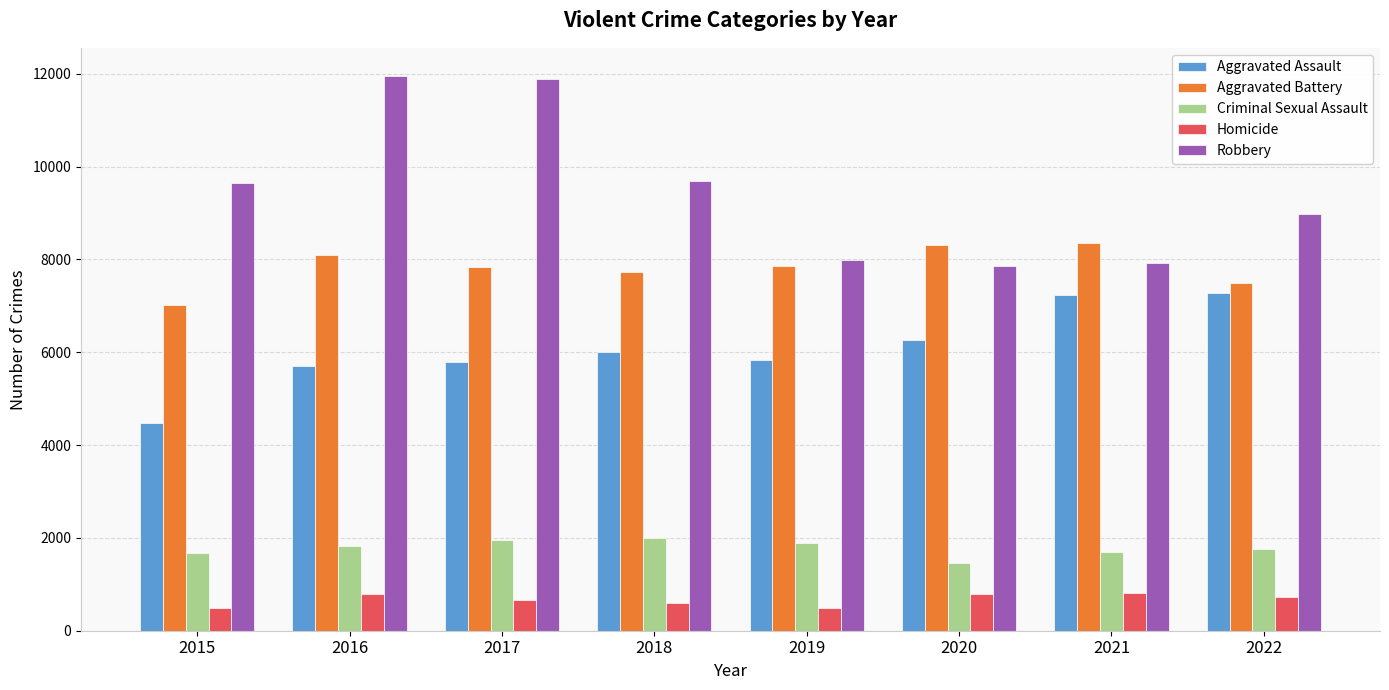

What value does the Homicide series have at 2022, to the nearest 10?

720